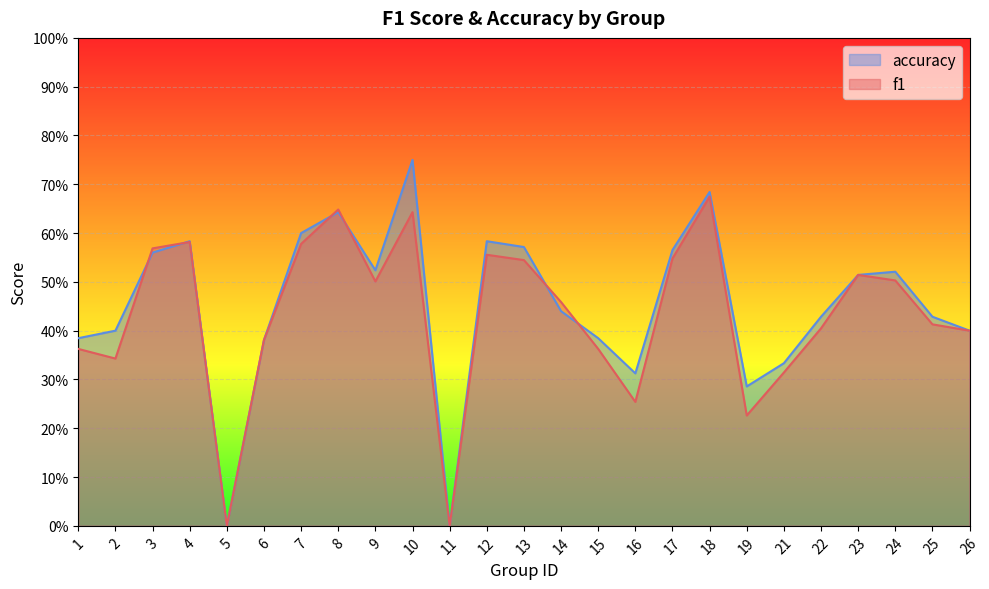

Which has a higher value, 17 or 25?

17